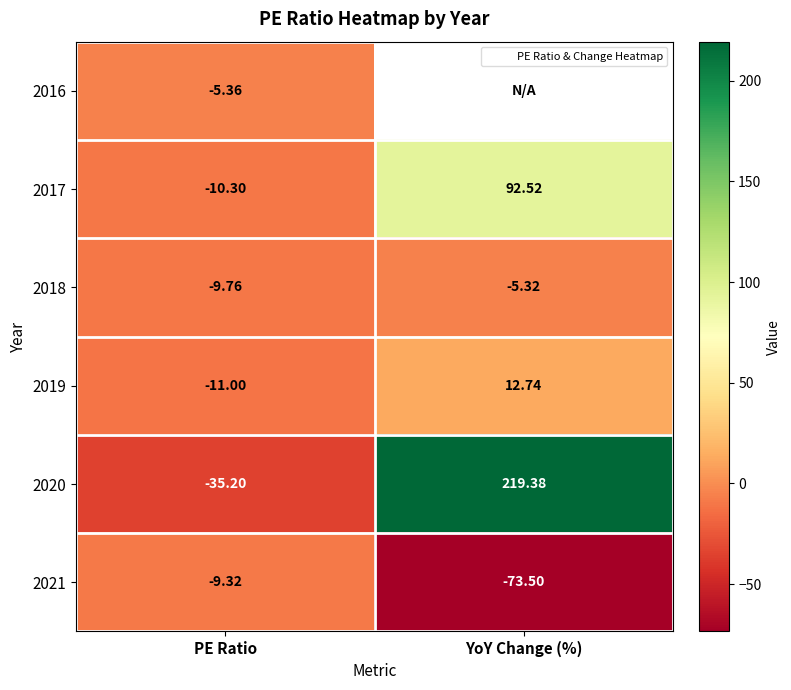

What is the minimum value for 2019?

-11.0